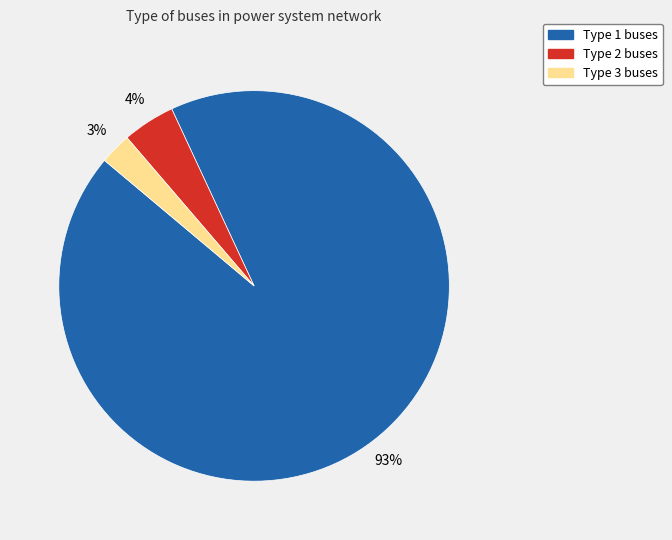

How many segments does this pie chart have?

3